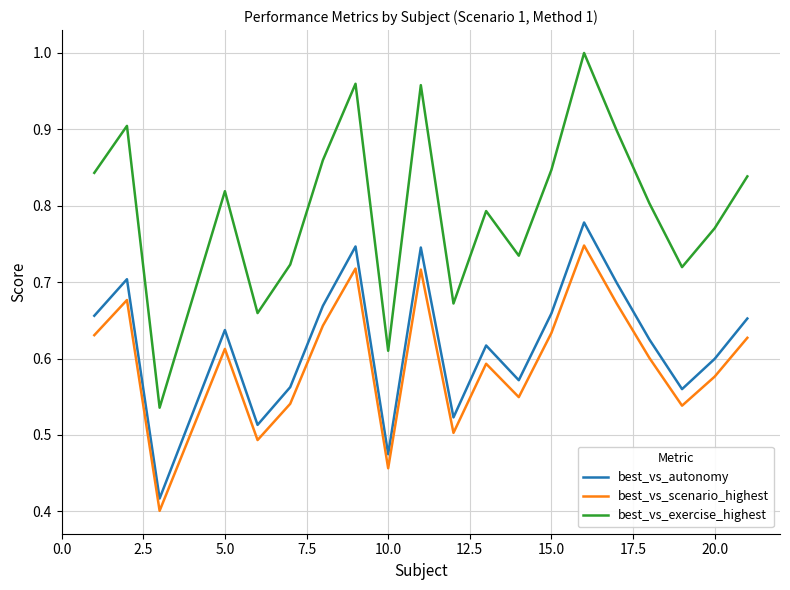

Which series has the largest total across all categories?

best_vs_exercise_highest